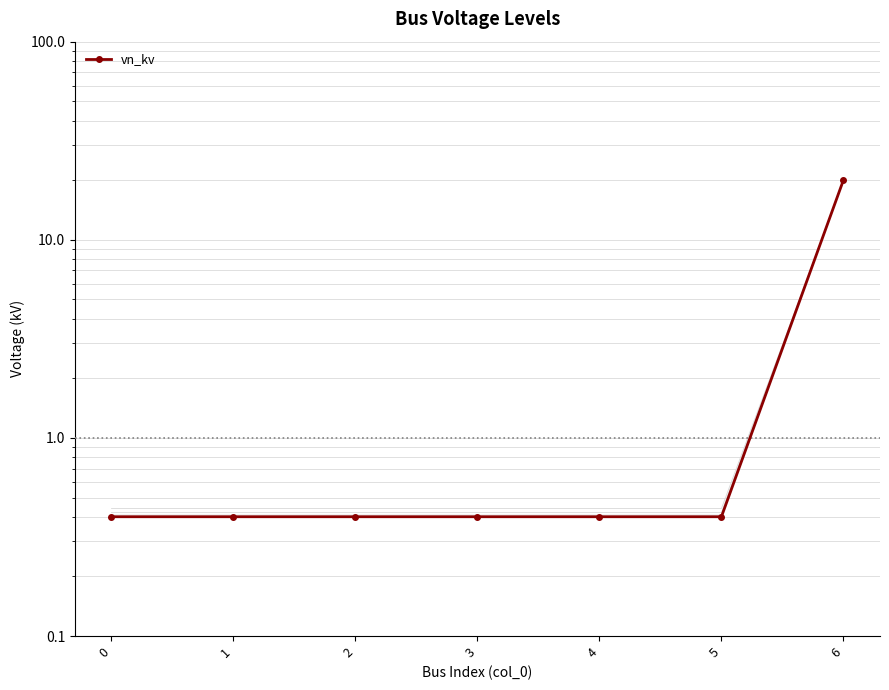

At which category does the chart reach its peak across all series?

6